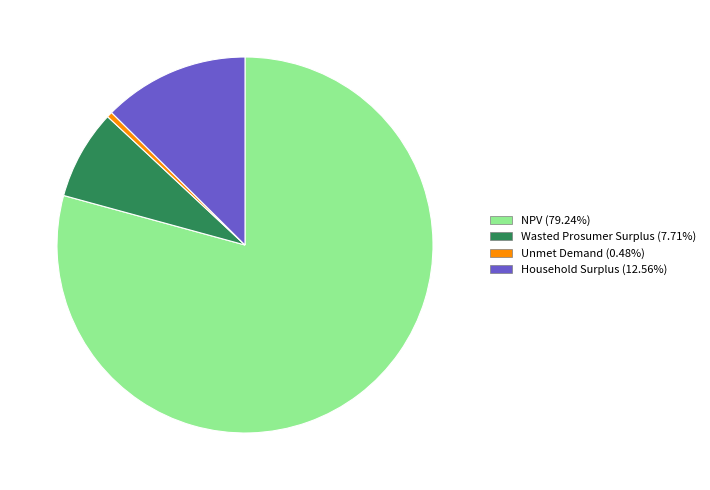

Is the sum of Household Surplus and NPV greater than half?

Yes